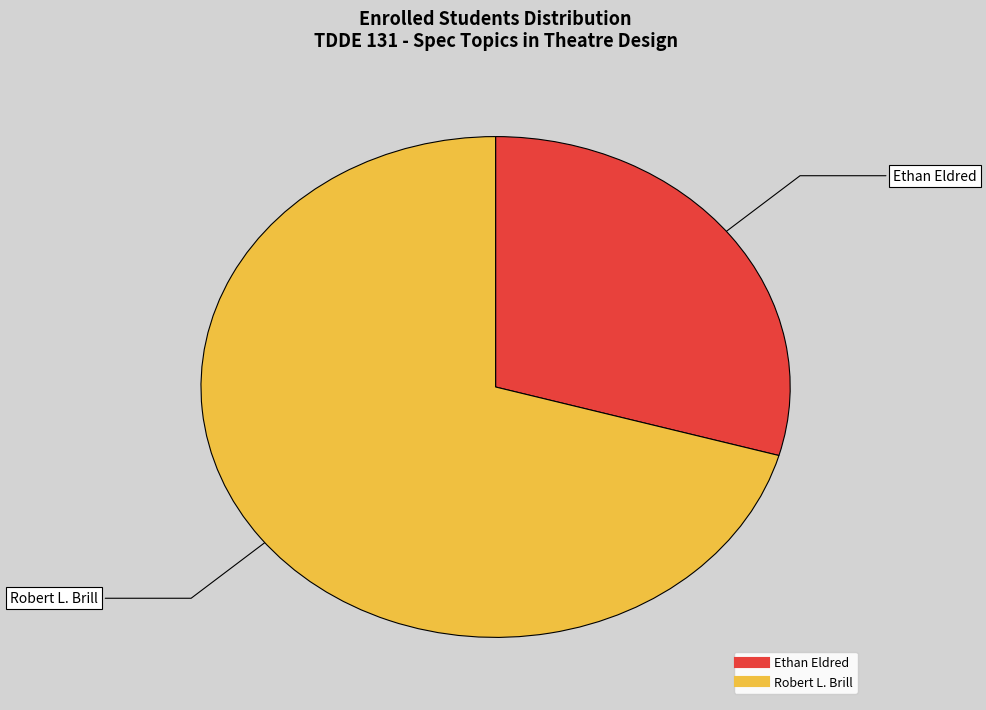

What is the ratio of the value at Ethan Eldred to the value at Robert L. Brill?

0.4